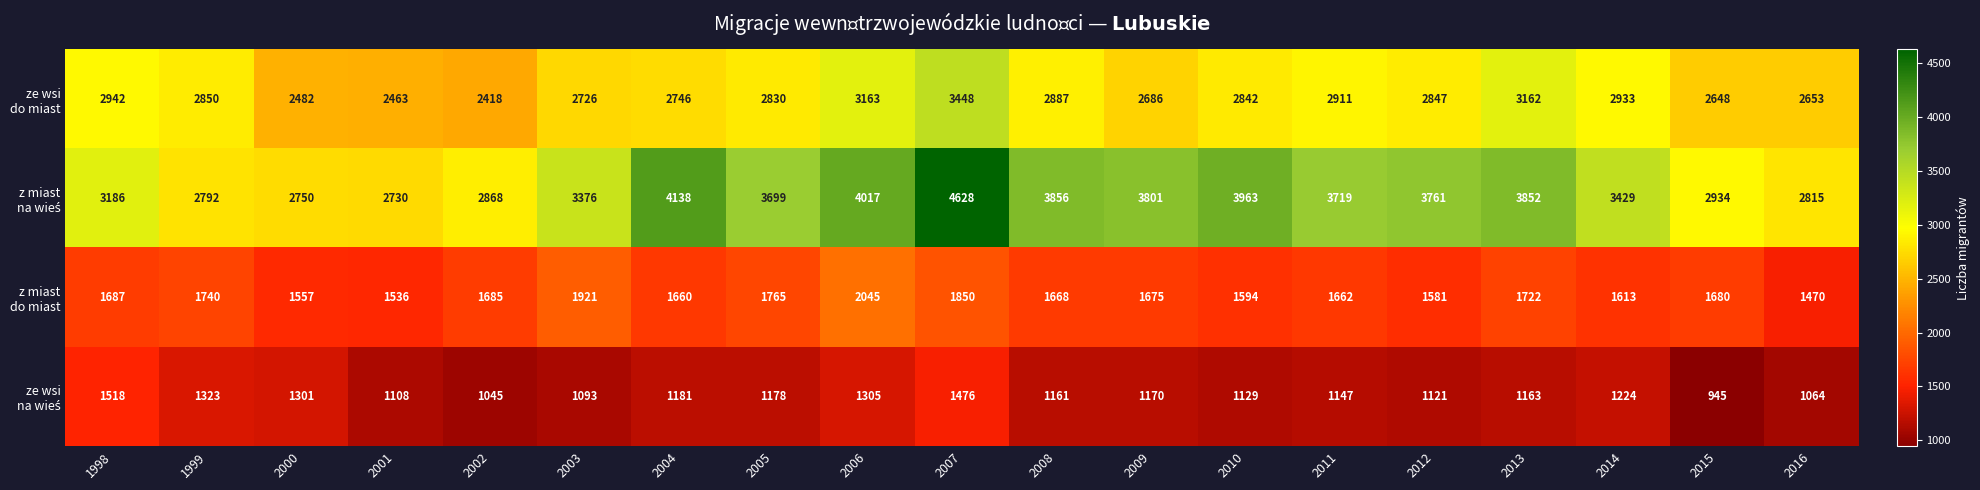

What is the spread (max minus min) of values at 2007?

3152